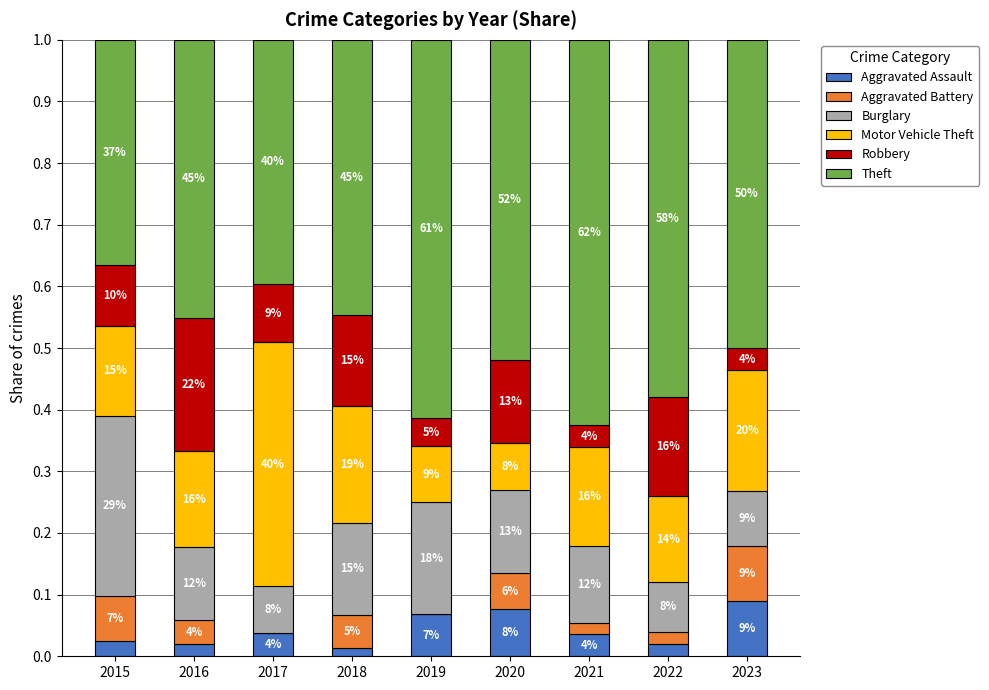

What are all the series names shown in the legend?

Aggravated Assault, Aggravated Battery, Burglary, Motor Vehicle Theft, Robbery, Theft